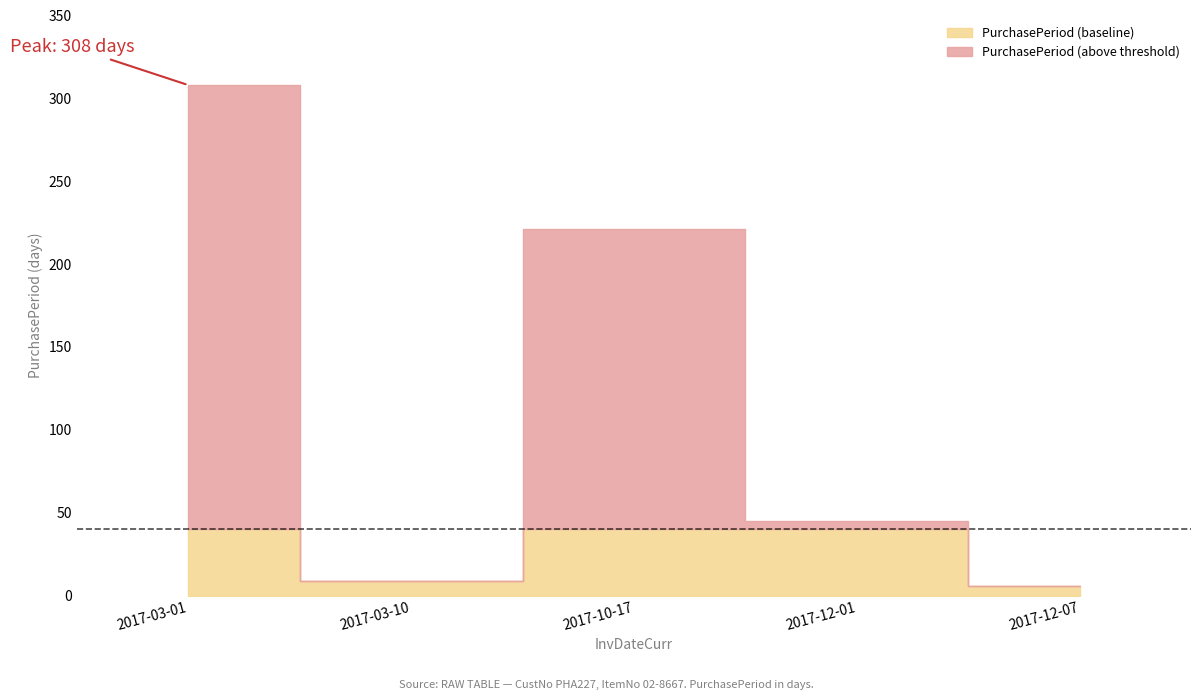

Reading left to right, list all the values displayed in this chart.

2017-03-01=308	2017-03-10=9	2017-10-17=221	2017-12-01=45	2017-12-07=6